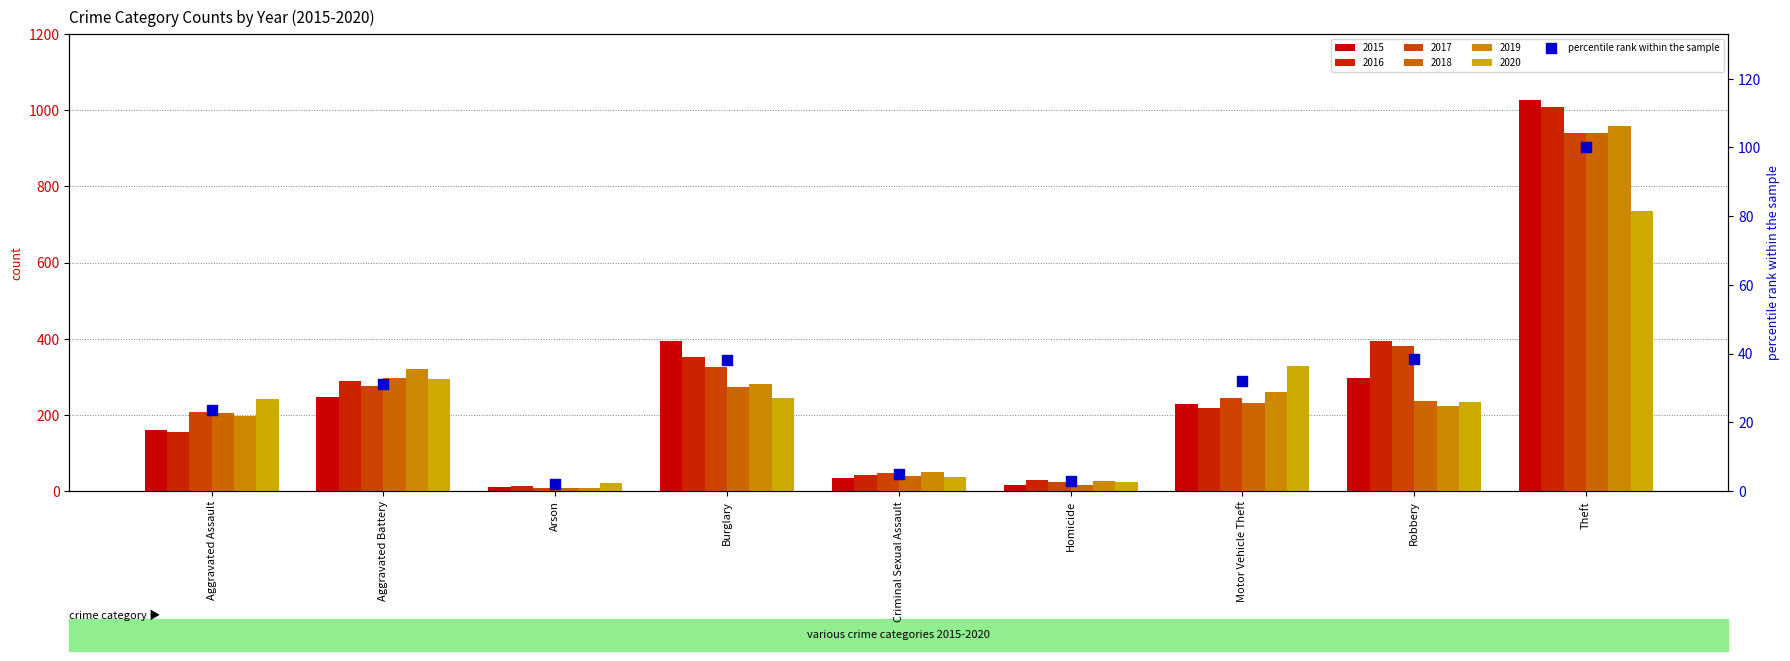

Between Homicide and Criminal Sexual Assault, which is larger?

Criminal Sexual Assault